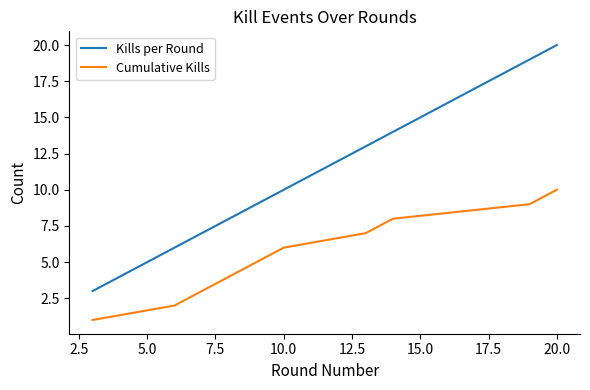

What is the average value of the Cumulative Kills series?

6